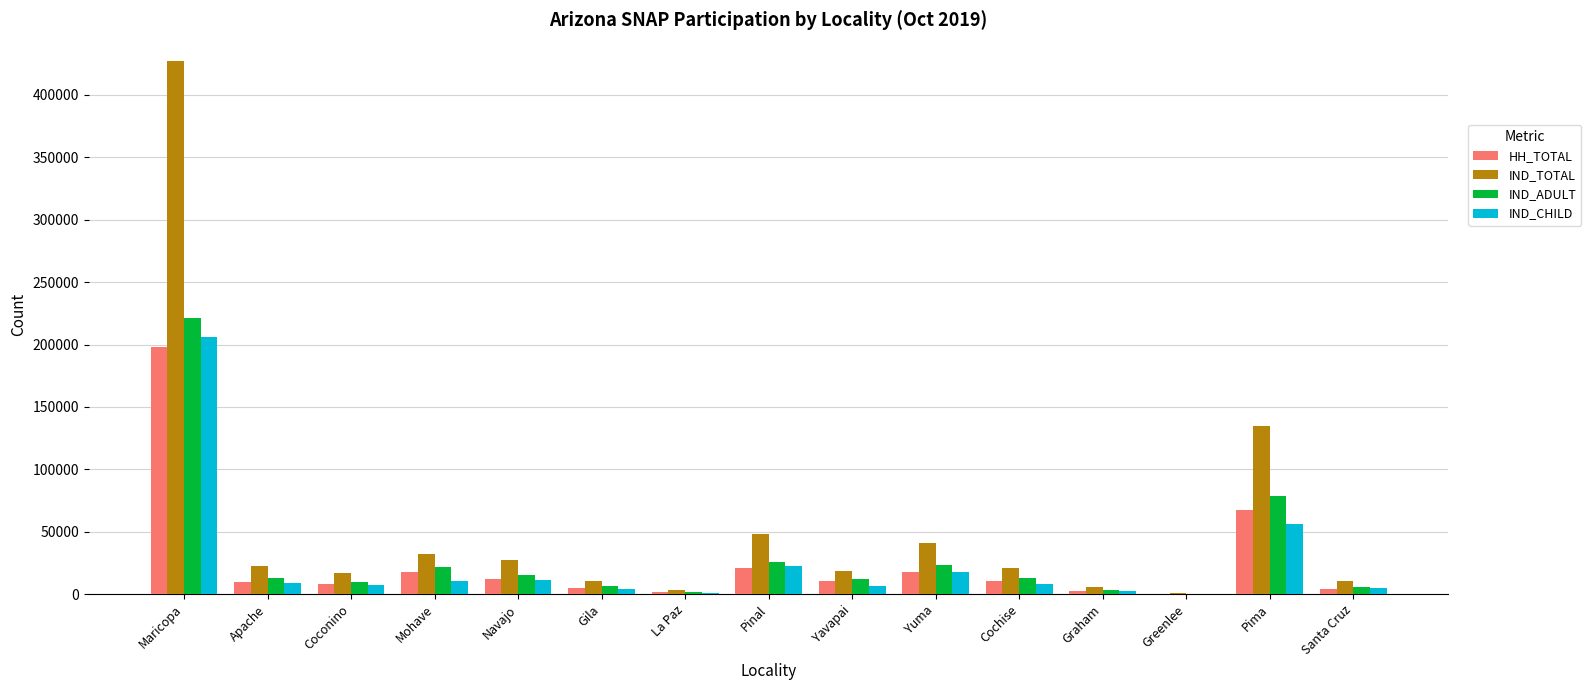

Which series has the largest range (max minus min)?

IND_TOTAL